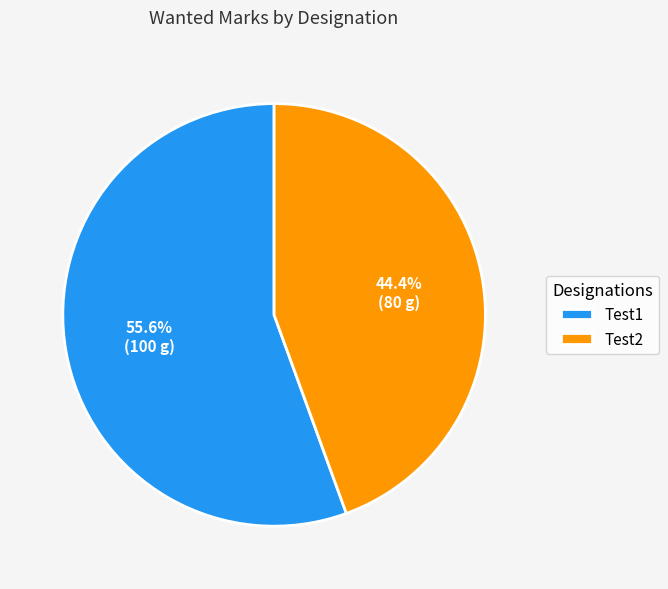

Does any single category account for the majority?

Yes